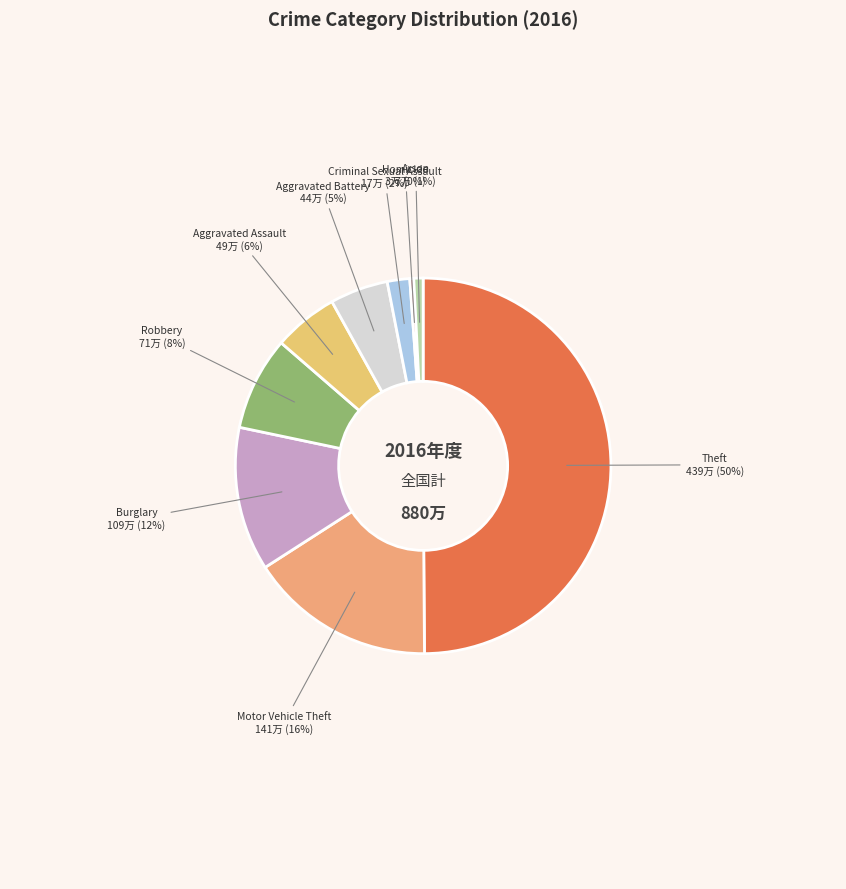

Count the number of slices in the pie.

9